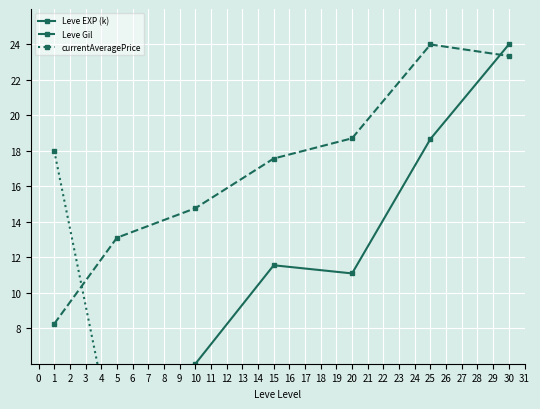

How many values in the currentAveragePrice series exceed 1?

5